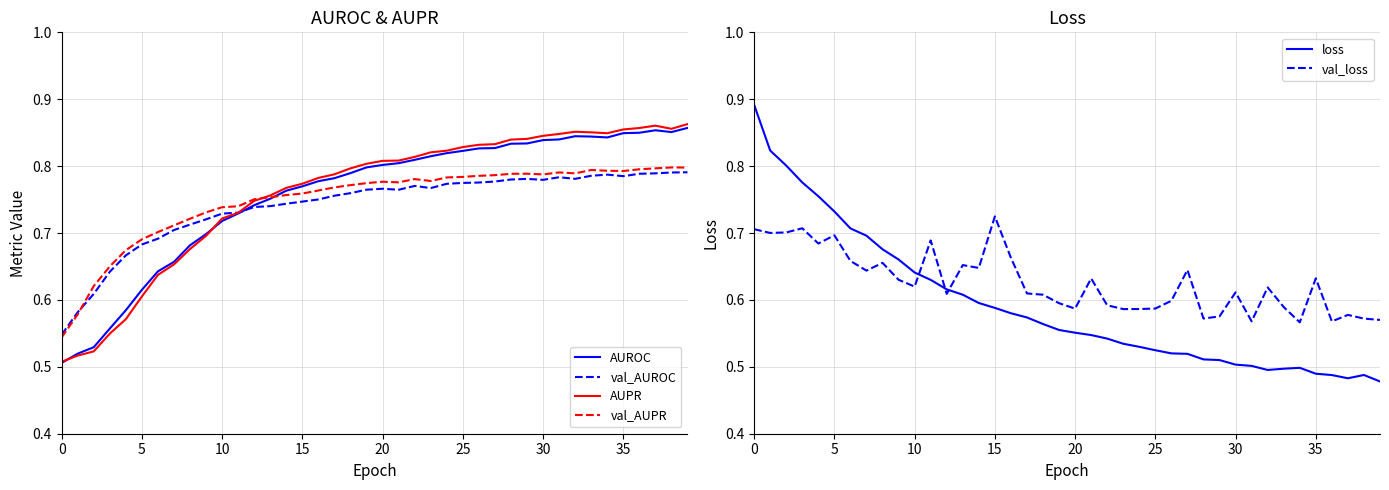

How many val_AUROC values are between 0 and 1?

40